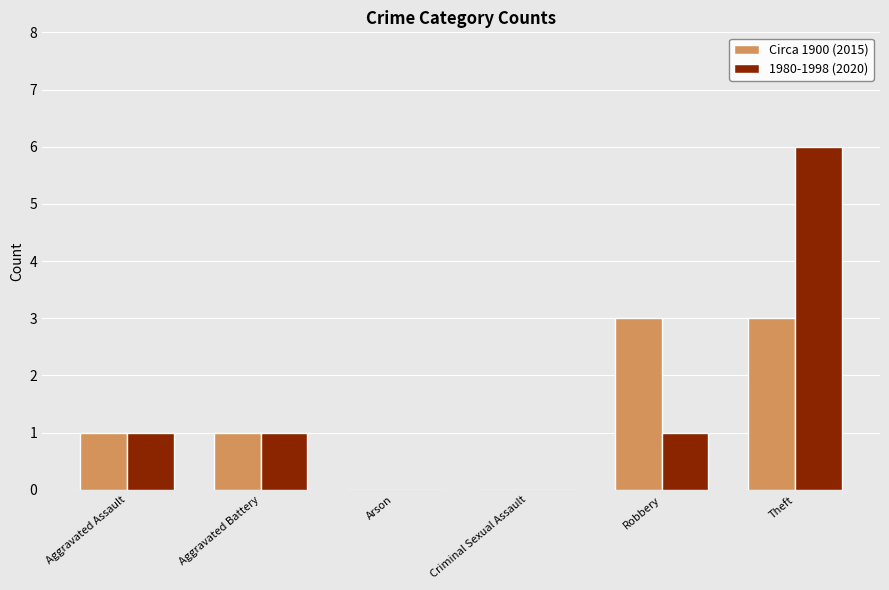

Is it true that Circa 1900 (2015) equals 3 at Theft?

True